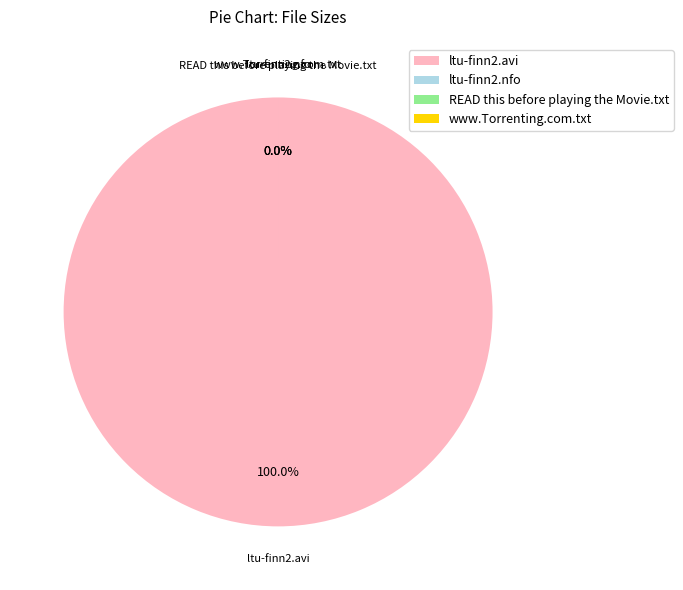

Is it true that ltu-finn2.avi is 51% of the pie?

False